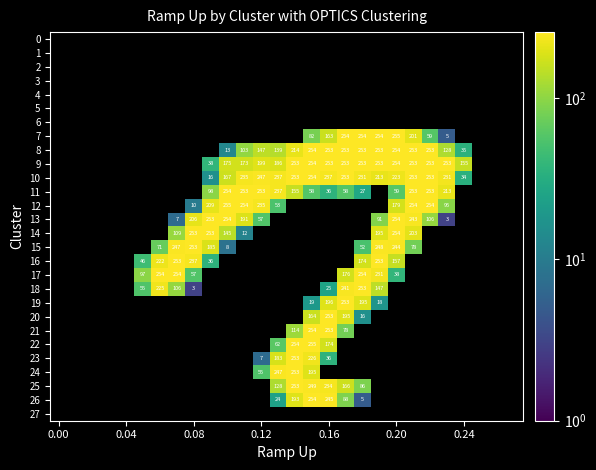

How many distinct data groups are displayed?

28